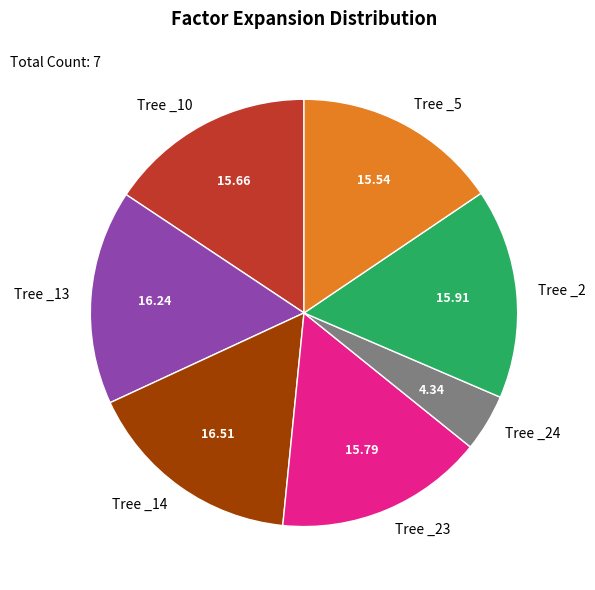

Is the sum of Tree _5 and Tree _23 greater than half?

No